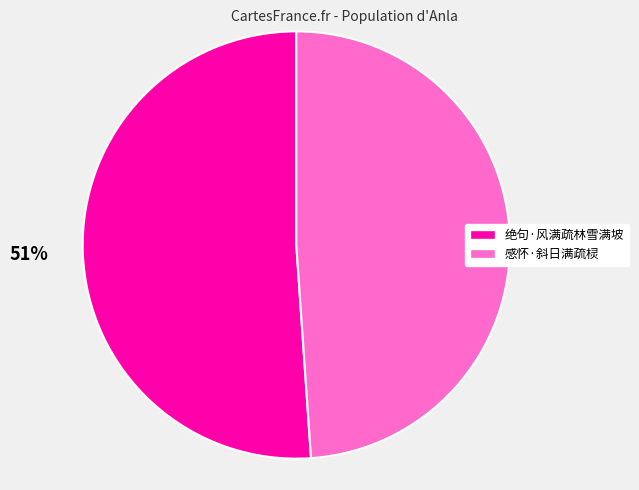

Is the sum of 感怀·斜日满疏棂 and 绝句·风满疏林雪满坡 greater than half?

Yes